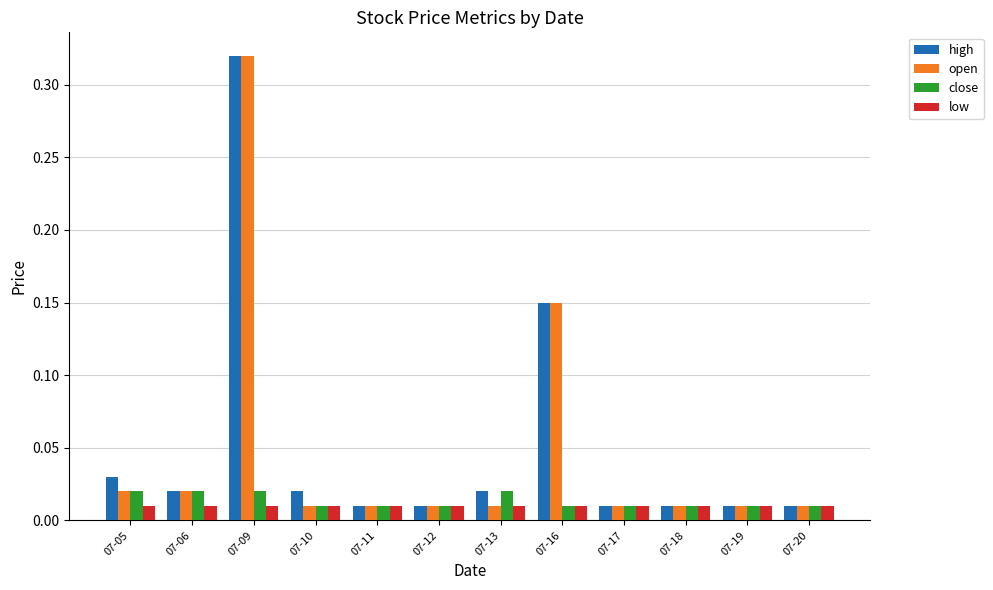

At how many categories does at least one series exceed 0?

12